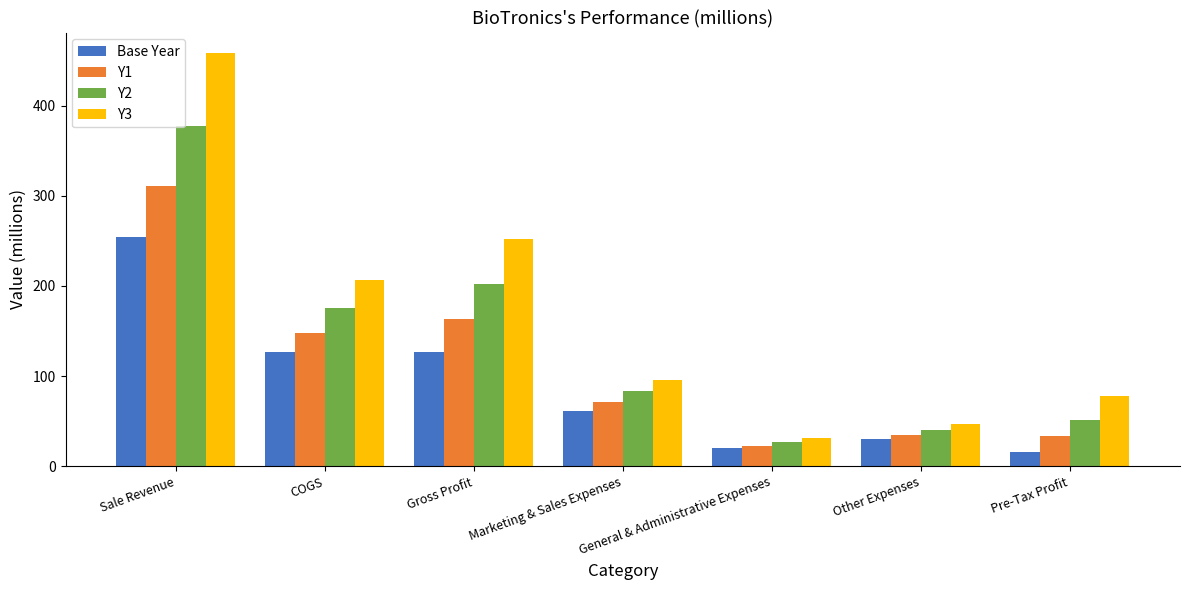

The value of Base Year at Marketing & Sales Expenses is 14.9. True or false?

False